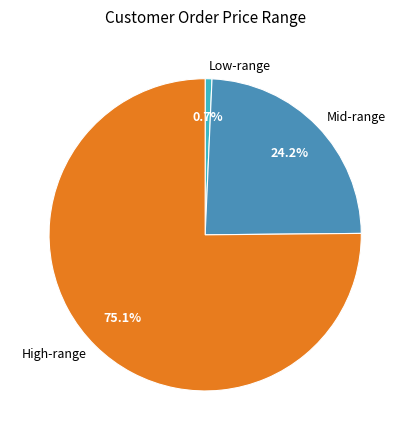

Which has a higher value, High-range or Mid-range?

High-range